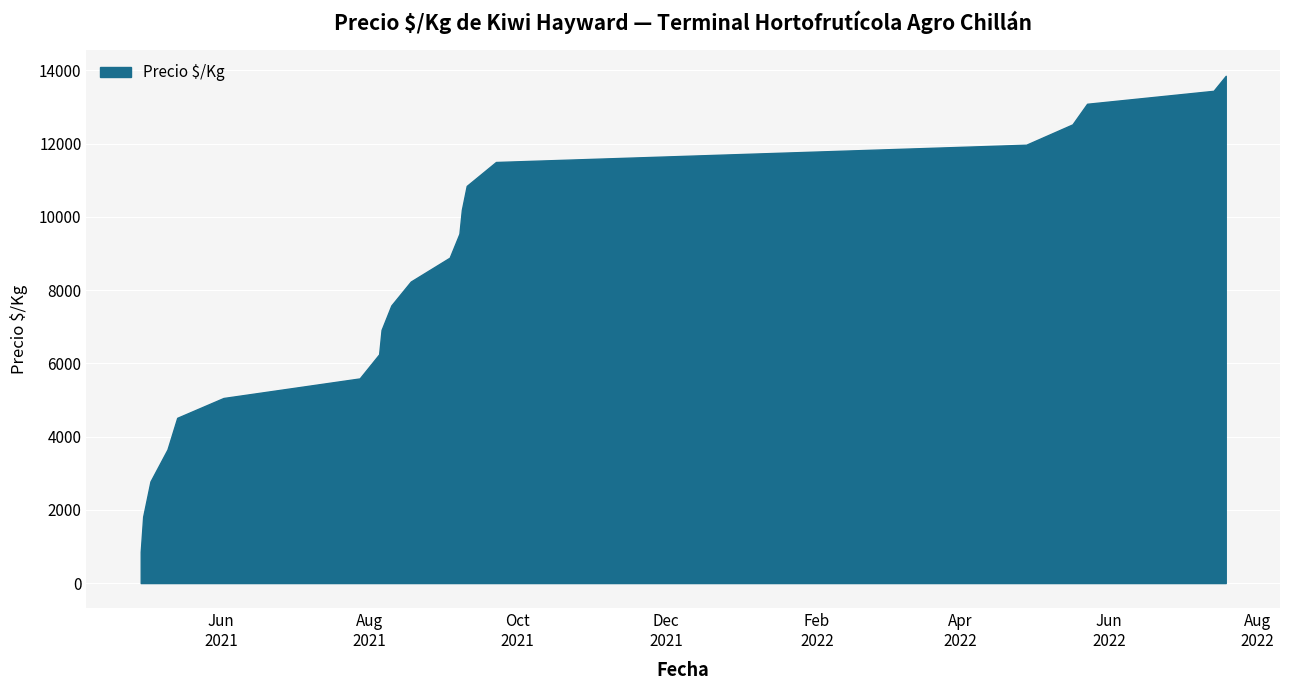

What is the greatest value displayed?

13852.5